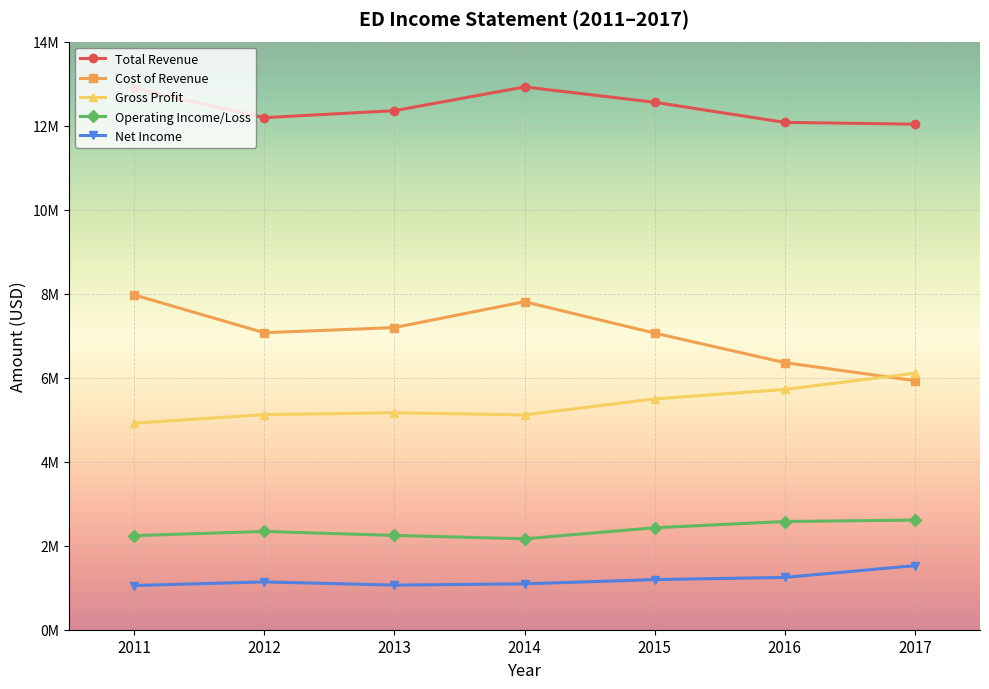

What are all the series names shown in the legend?

Total Revenue, Cost of Revenue, Gross Profit, Operating Income/Loss, Net Income